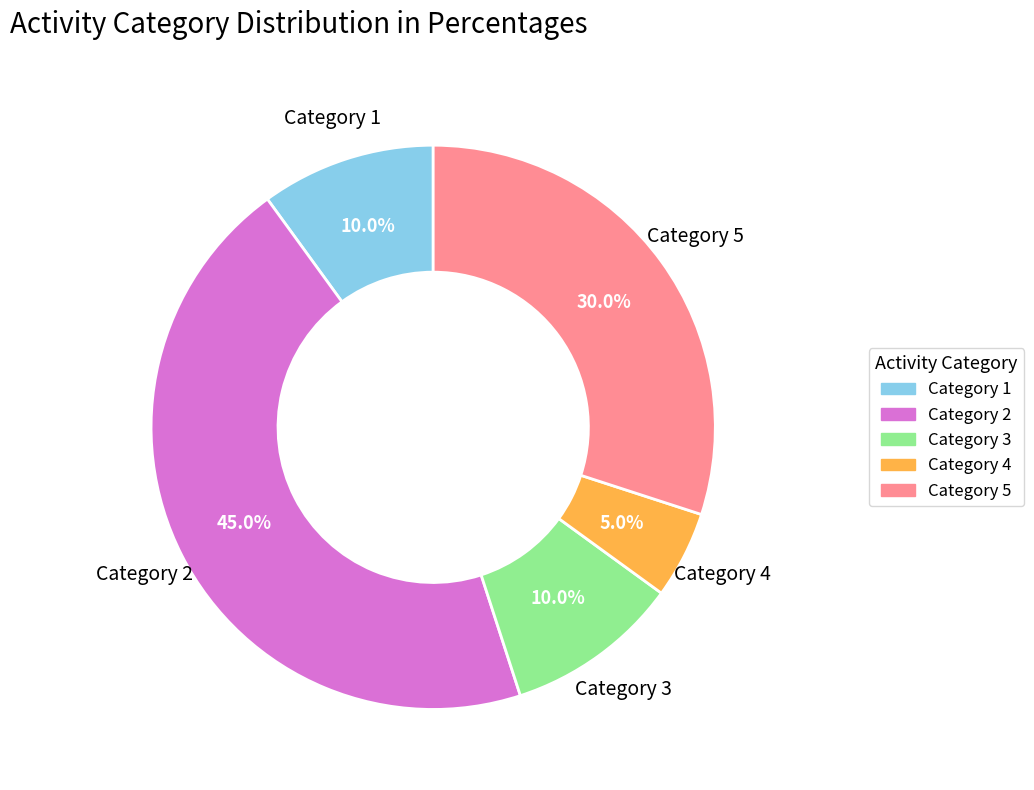

How many segments does this pie chart have?

5